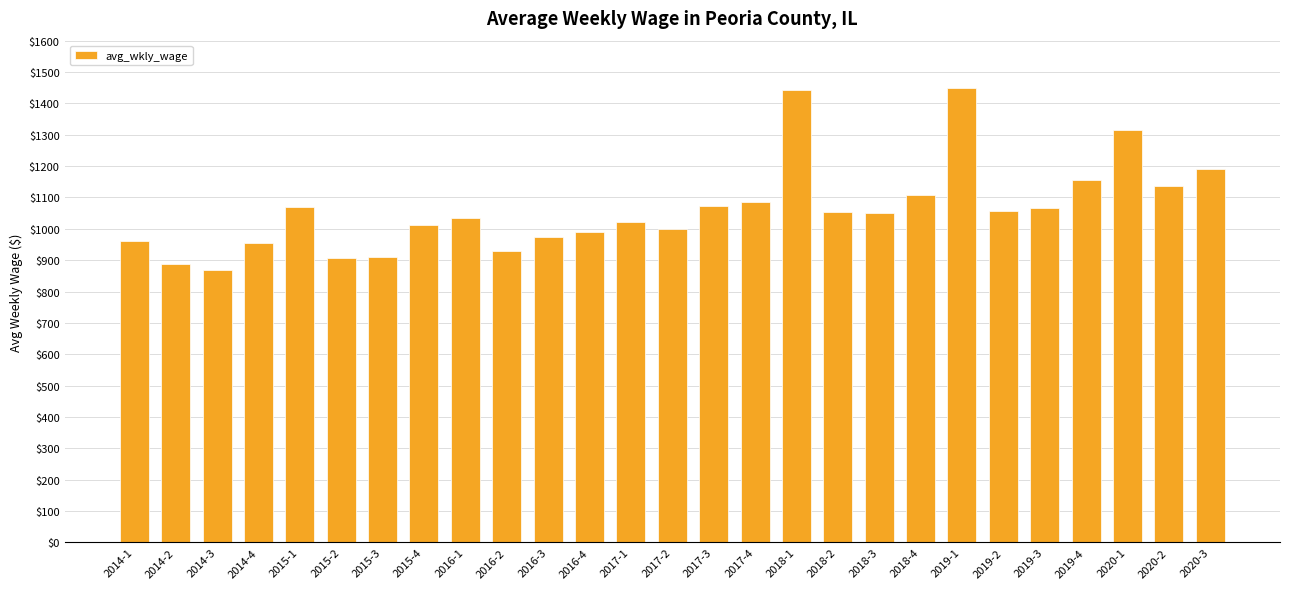

What is the value of the 3rd bar from the left?

870